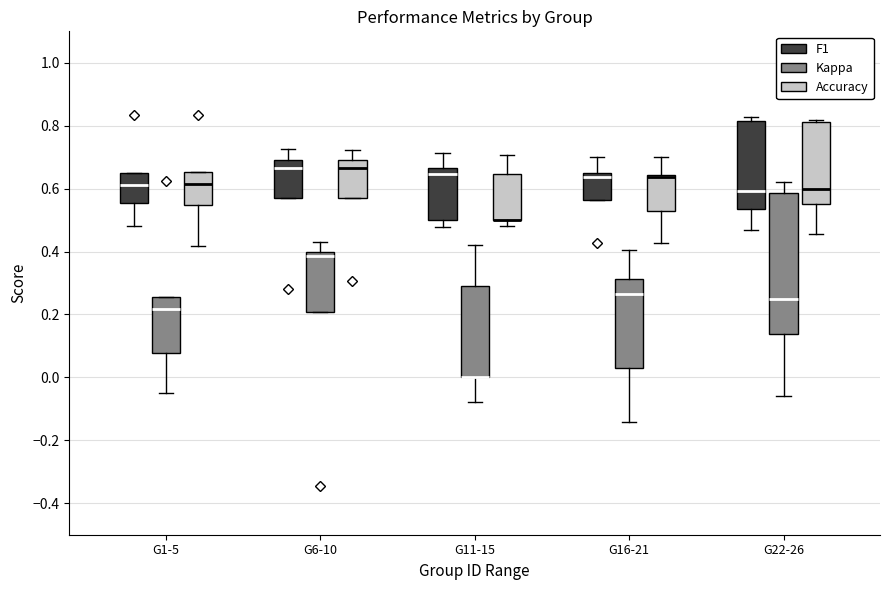

Which box is the tallest, from its lower edge to its upper edge?

G22-26 (Kappa)